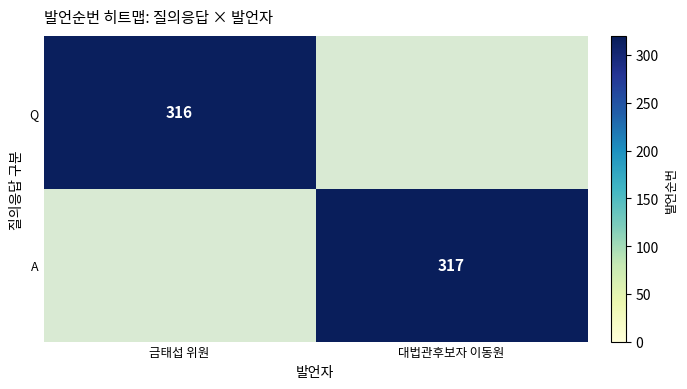

The value of Q at 금태섭 위원 is 170. True or false?

False